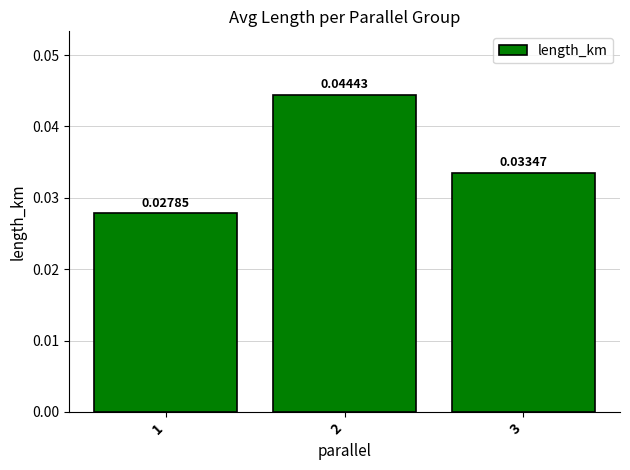

Which has a higher value, 2 or 1?

2